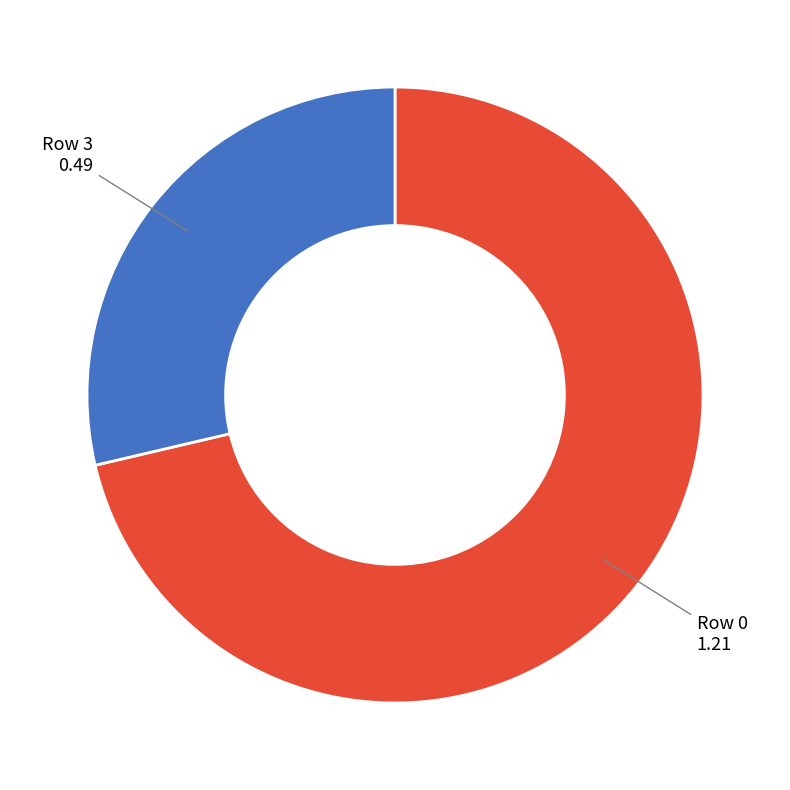

Does any single category account for the majority?

Yes